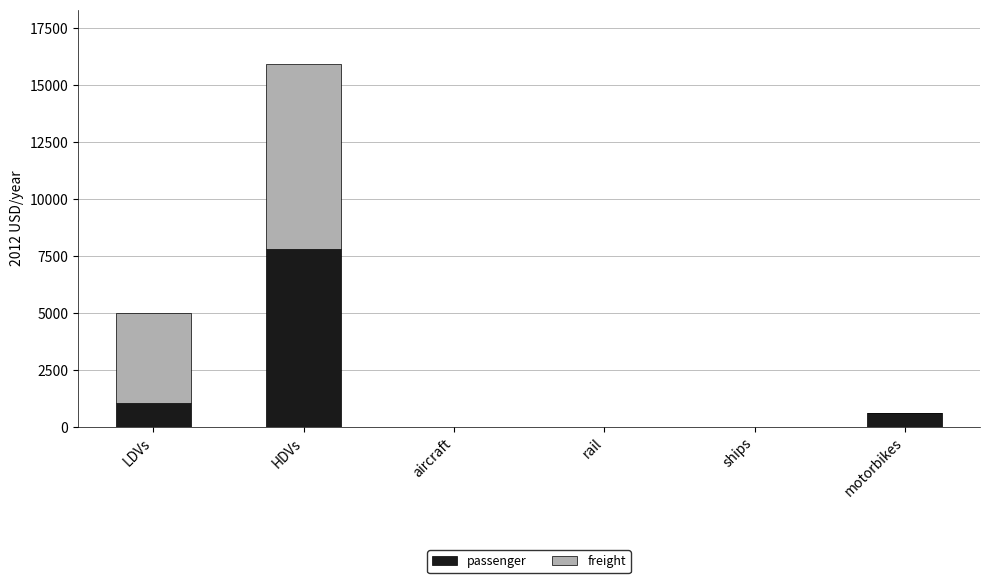

What is the maximum value for passenger?

7823.5